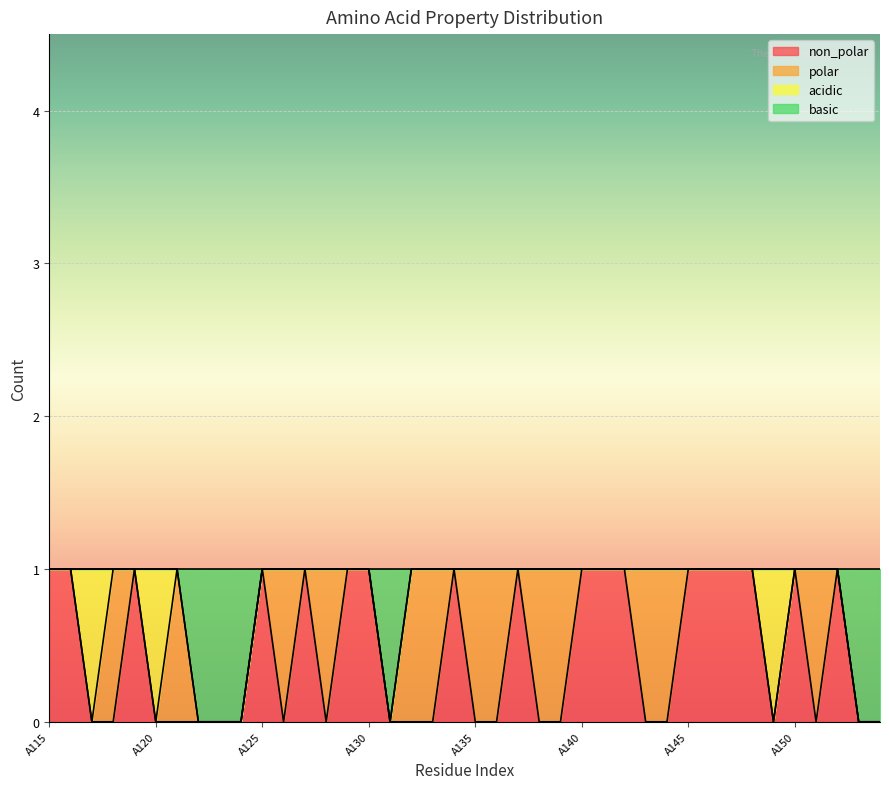

Where is non_polar nearest to the value 0?

A117